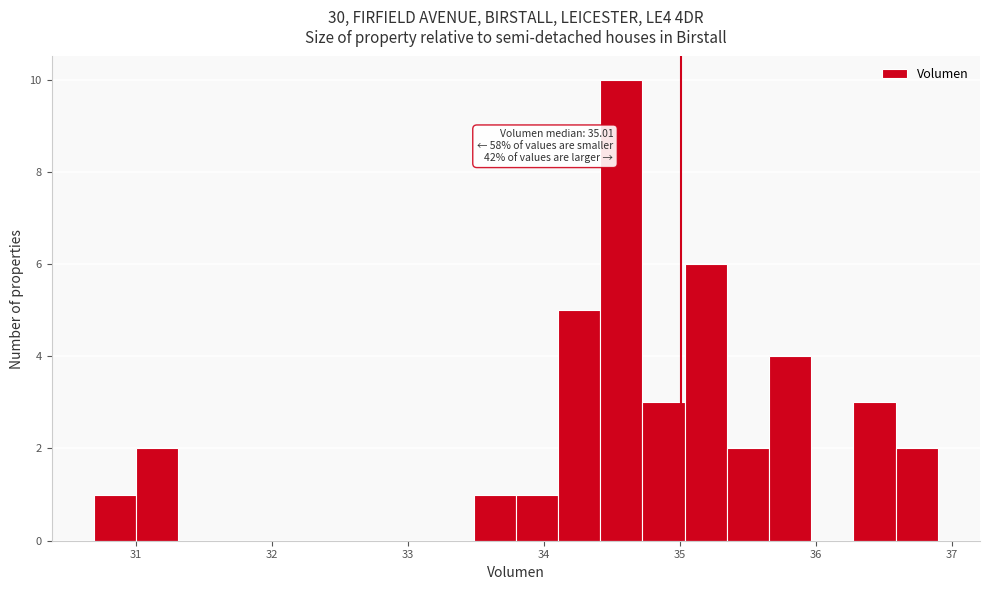

Around what value on the x-axis is the tallest bar? Give the approximate position of its centre, as read against the axis.

34.6